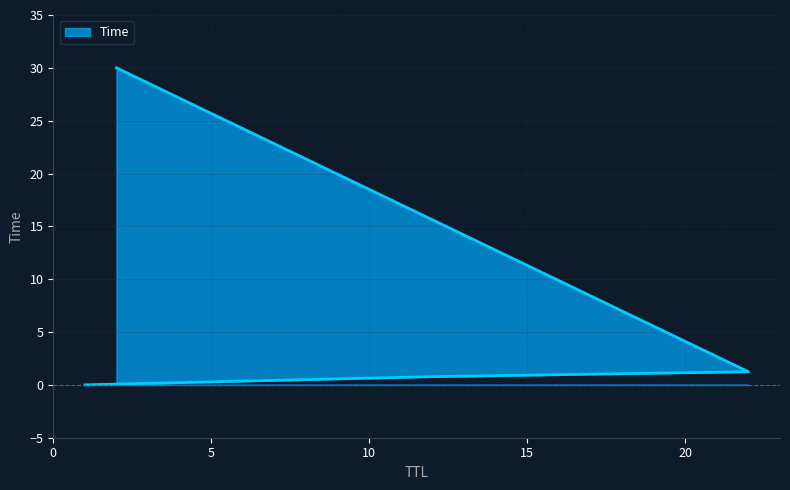

Reading left to right, transcribe all the data shown in this chart.

0.0	0.8	1.2	30.0